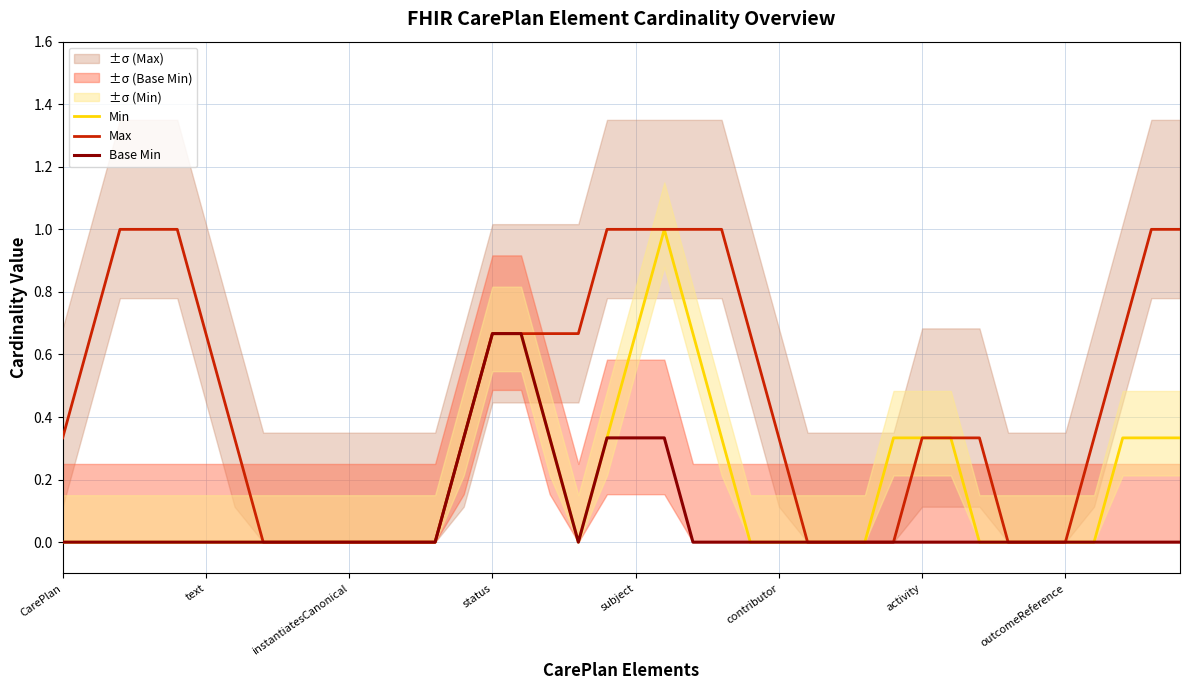

True or false: Min has a value of 0.3 at 14.

True